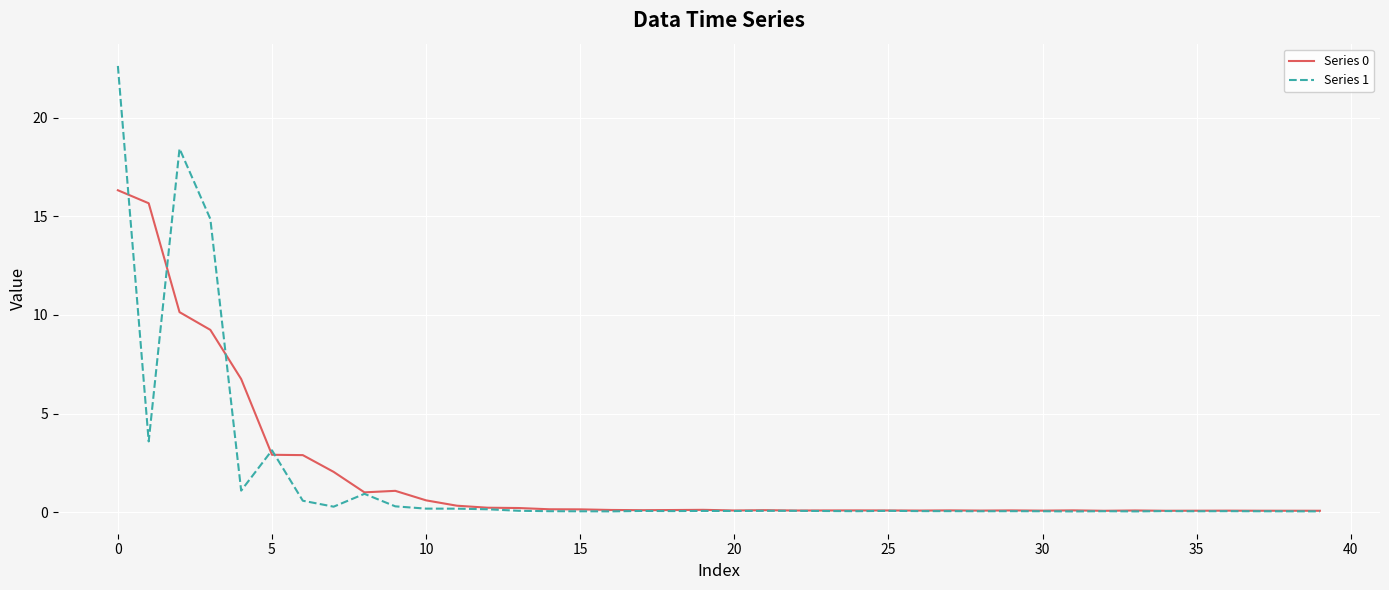

What is the difference between the second highest and minimum values in the Series 0 series?

15.6